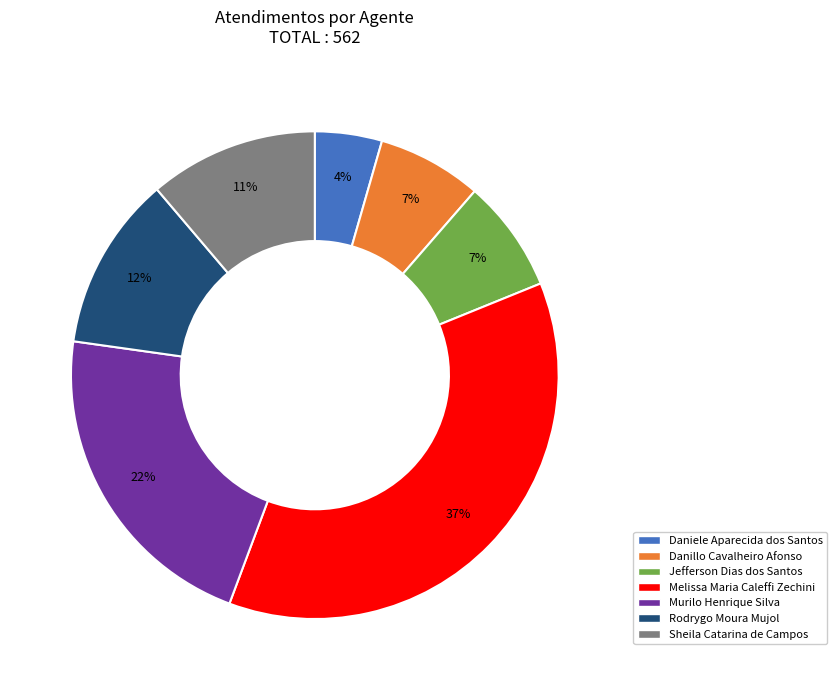

The Melissa Maria Caleffi Zechini slice represents 51% of the pie. True or false?

False